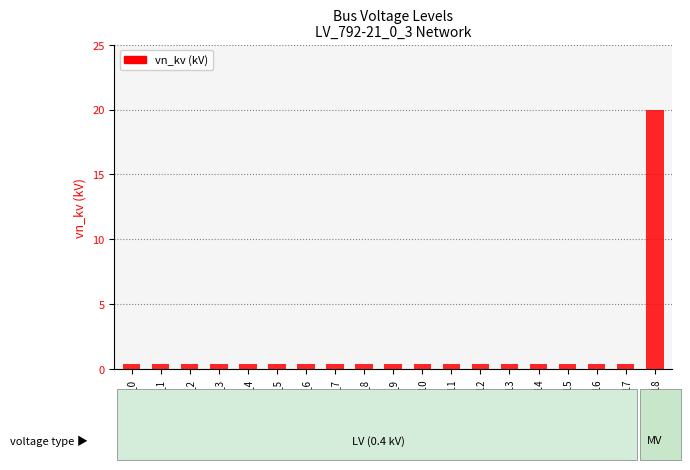

True or false: the data shows 0.4 at node_2.

True